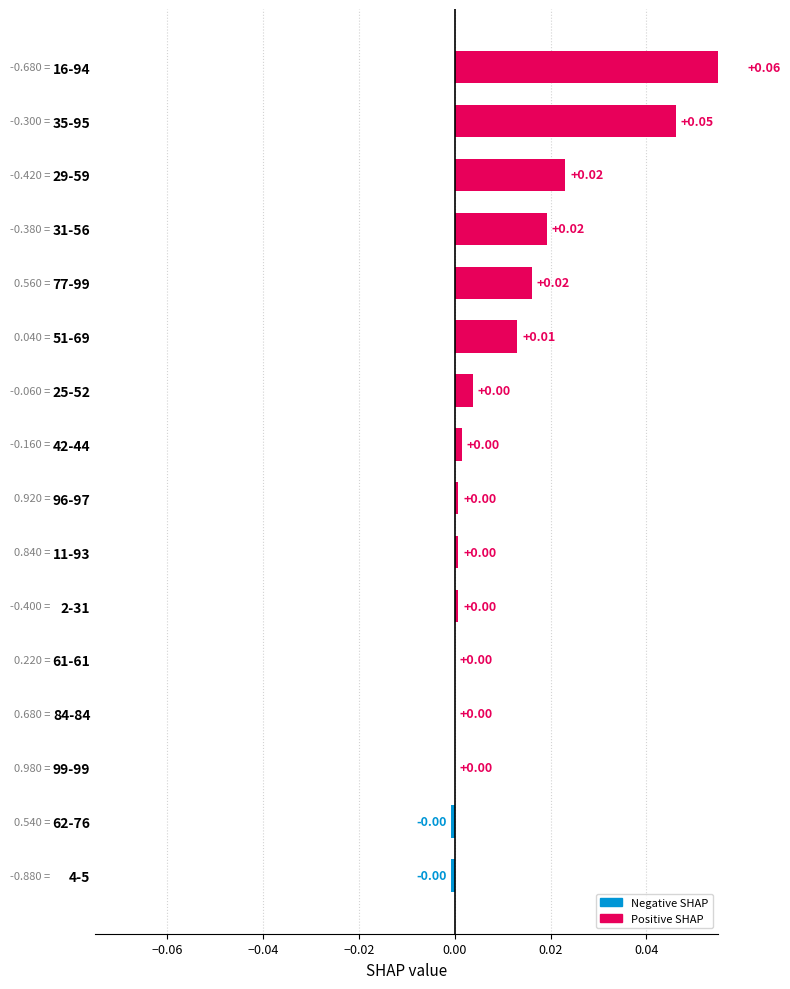

What is the sum of all values?

0.2